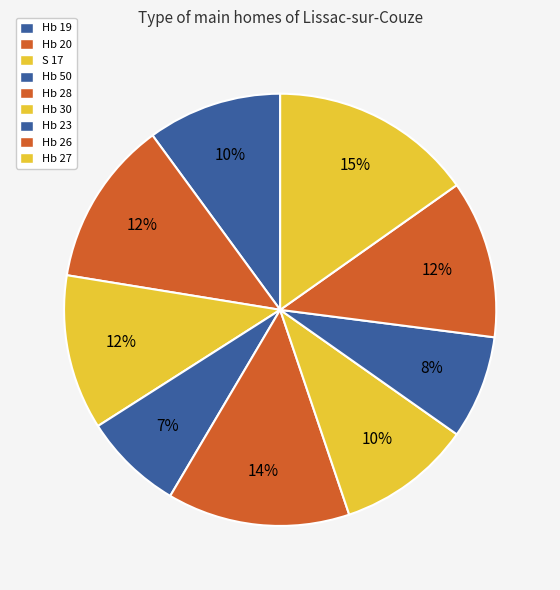

To the nearest percent, what is the average slice percentage?

11%